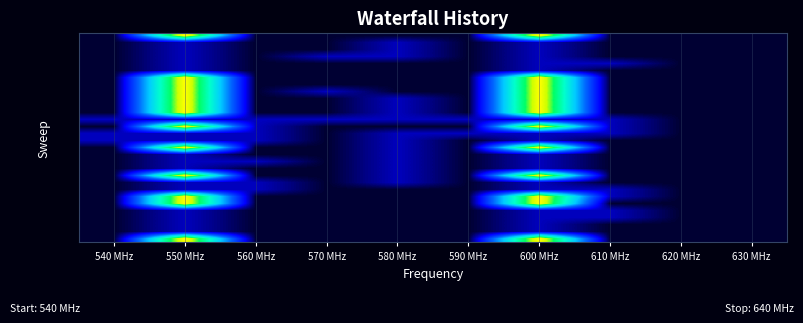

At how many categories does at least one series exceed 8?

2